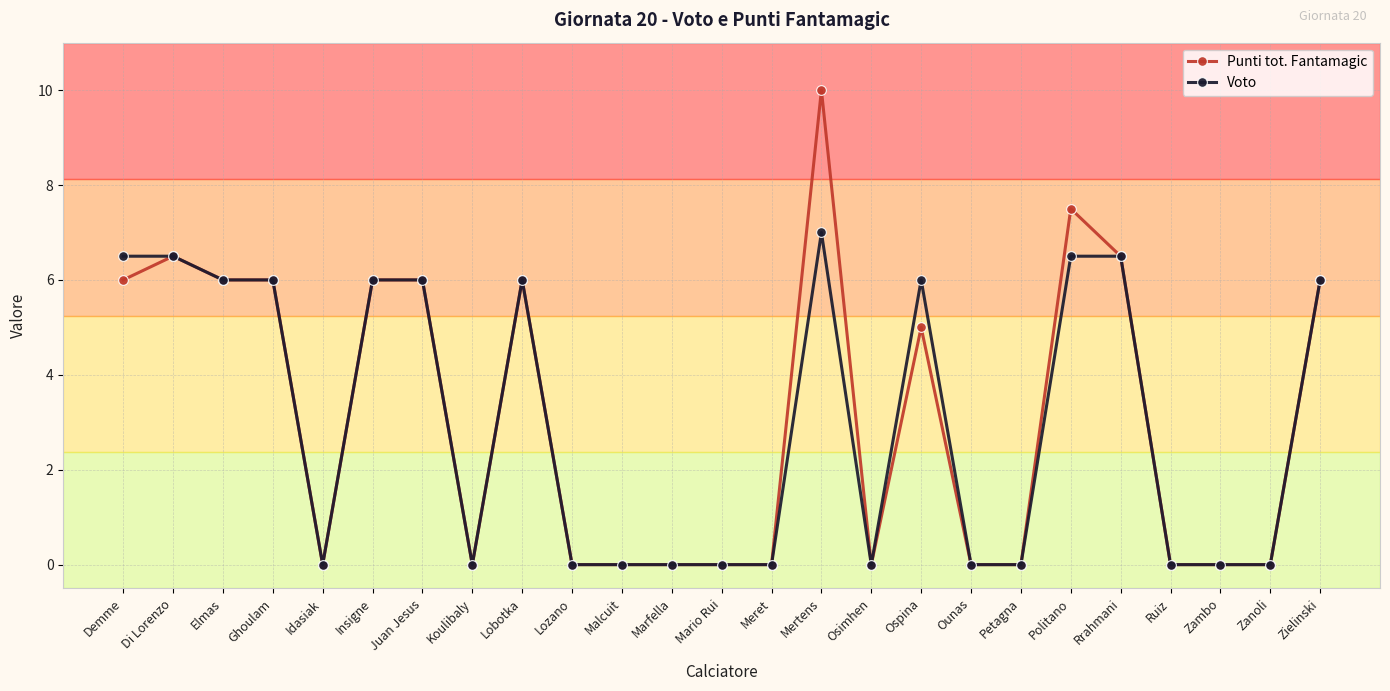

True or false: Voto has a value of 6.5 at Di Lorenzo.

True